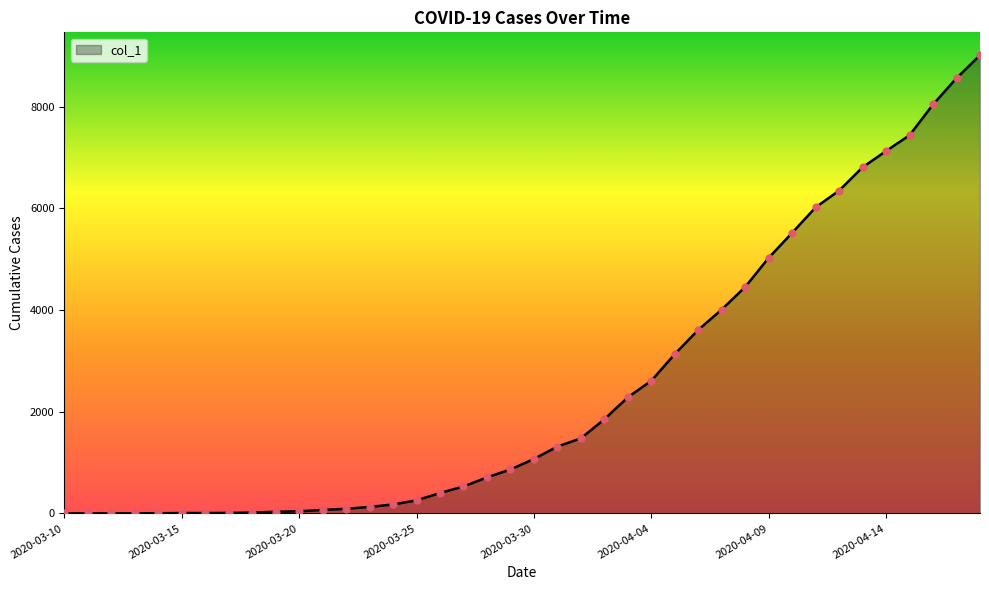

What is the greatest value displayed?

9014